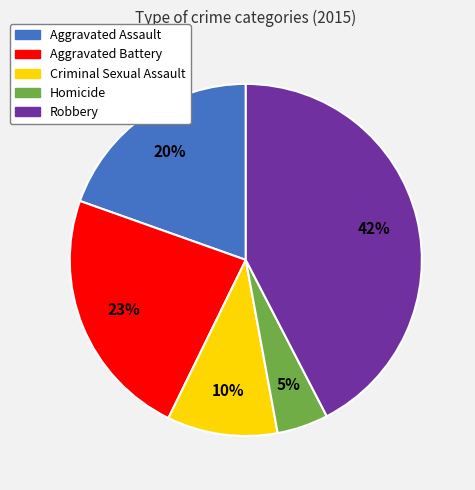

True or false: Homicide accounts for 5% of the total.

True